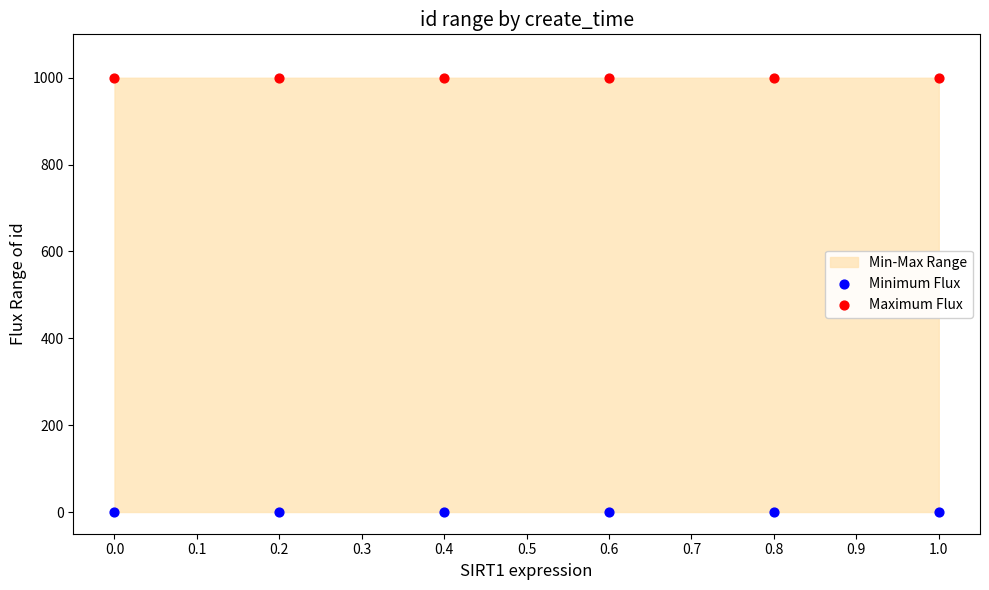

Which series contains the lowest Y value?

Minimum Flux